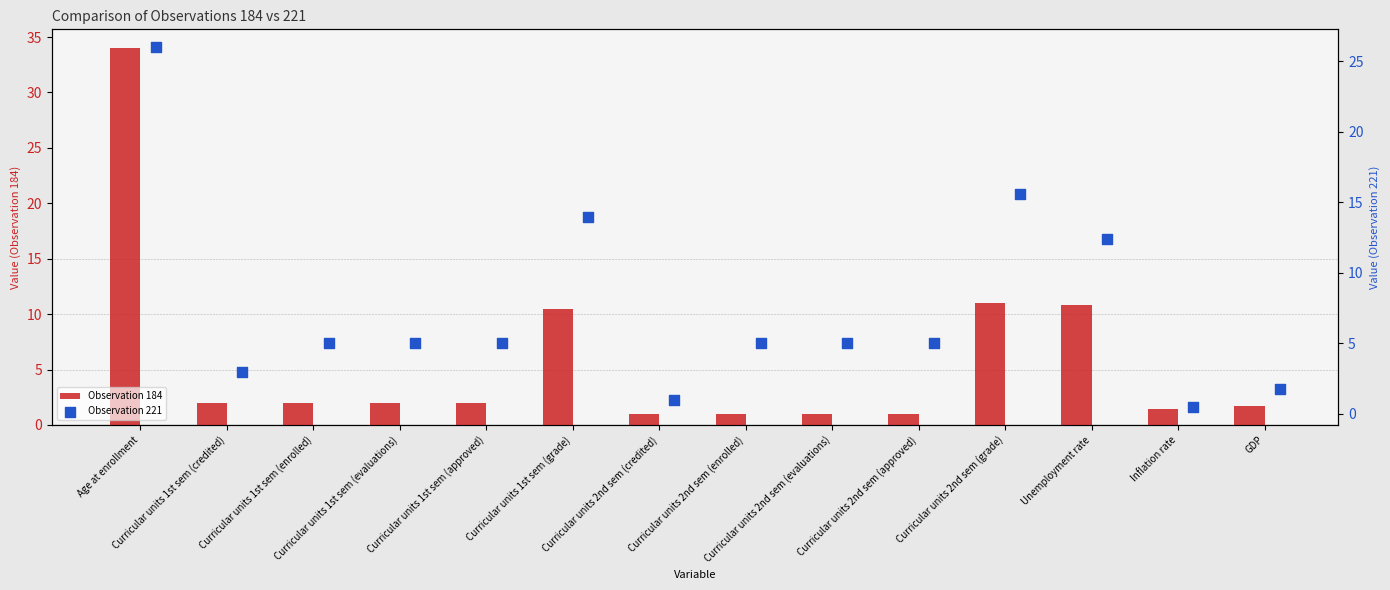

Which series reaches the maximum Y coordinate?

Observation 184